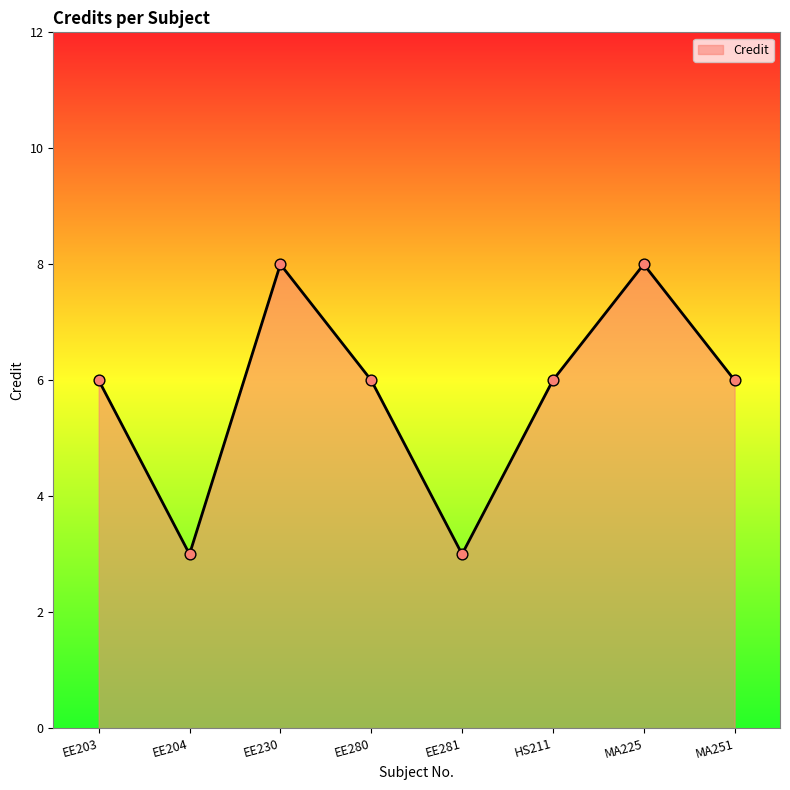

Between EE281 and MA225, which is larger?

MA225